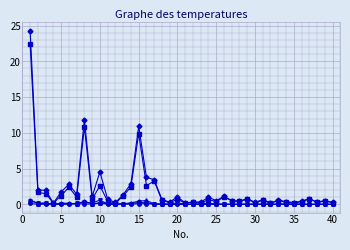

What is the greatest value displayed?

24.3